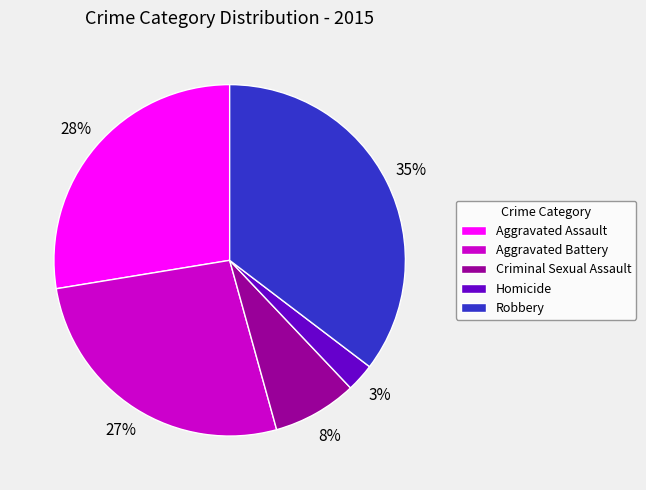

Between Criminal Sexual Assault and Aggravated Assault, which is larger?

Aggravated Assault